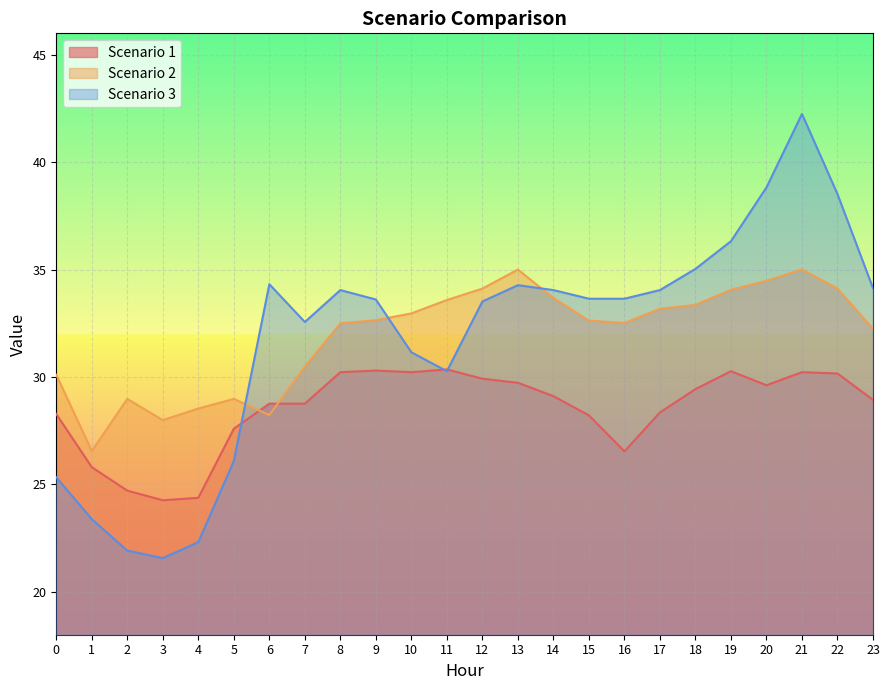

True or false: Scenario 2 has more than 0 interior local peaks.

True